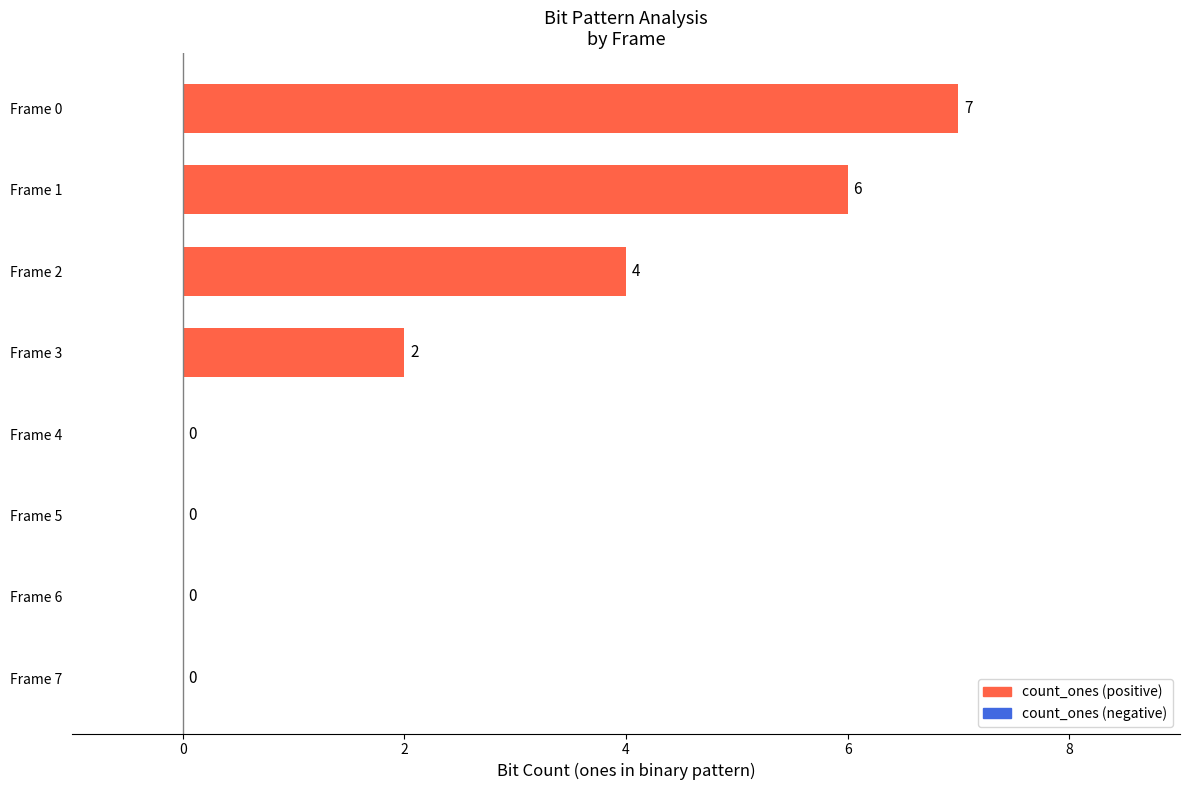

The chart shows a value of 4 at Frame 2. True or false?

True